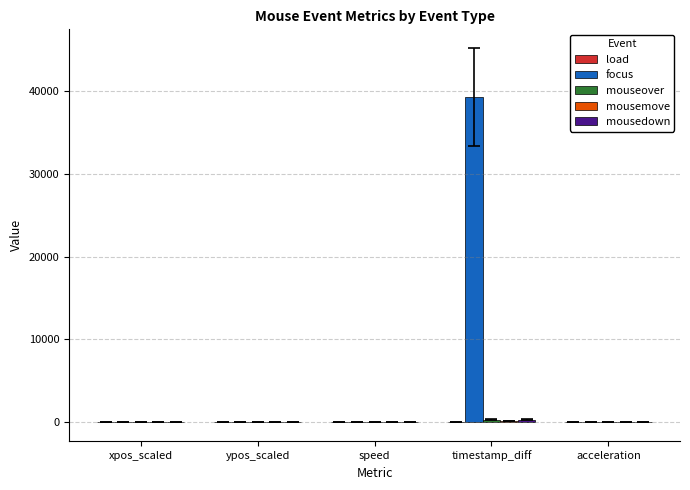

True or false: focus has a value of 0.0 at xpos_scaled.

True